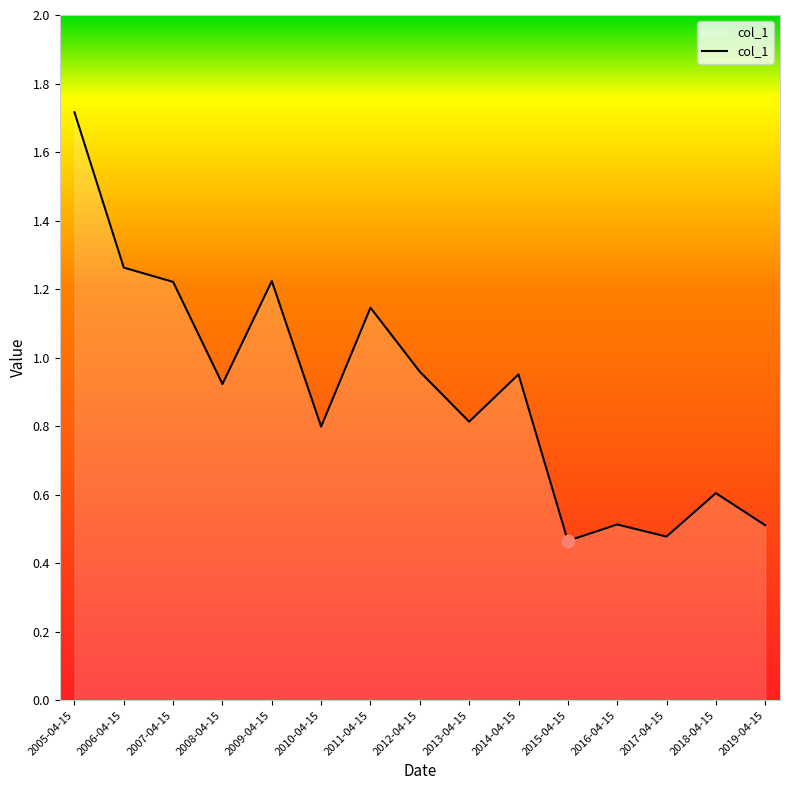

What is the change in value from 2007-04-15 to 2018-04-15?

-0.6